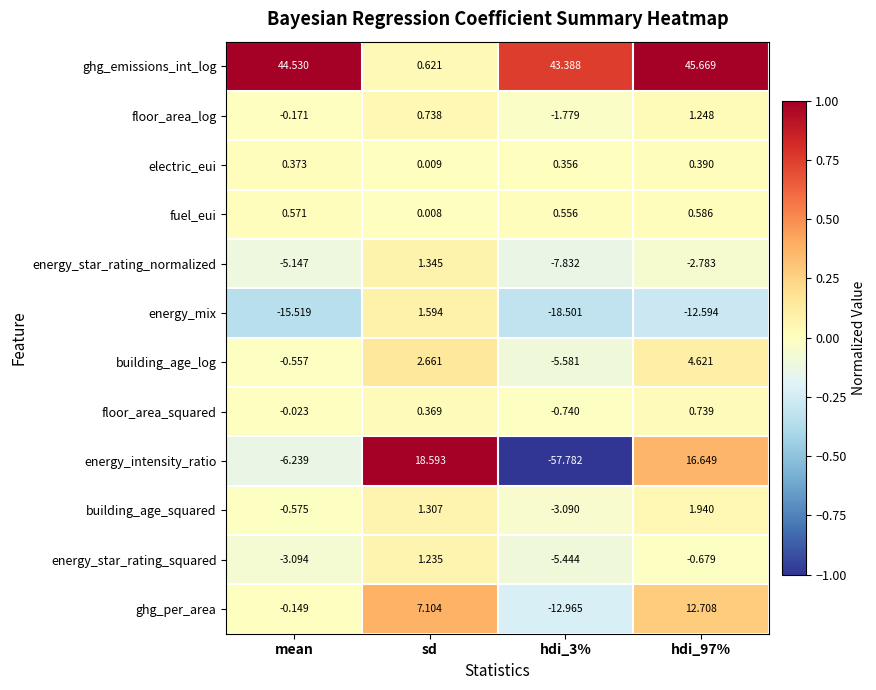

List the series in order of their peak value, highest first.

ghg_emissions_int_log, energy_intensity_ratio, ghg_per_area, building_age_log, building_age_squared, energy_mix, energy_star_rating_normalized, floor_area_log, energy_star_rating_squared, floor_area_squared, fuel_eui, electric_eui